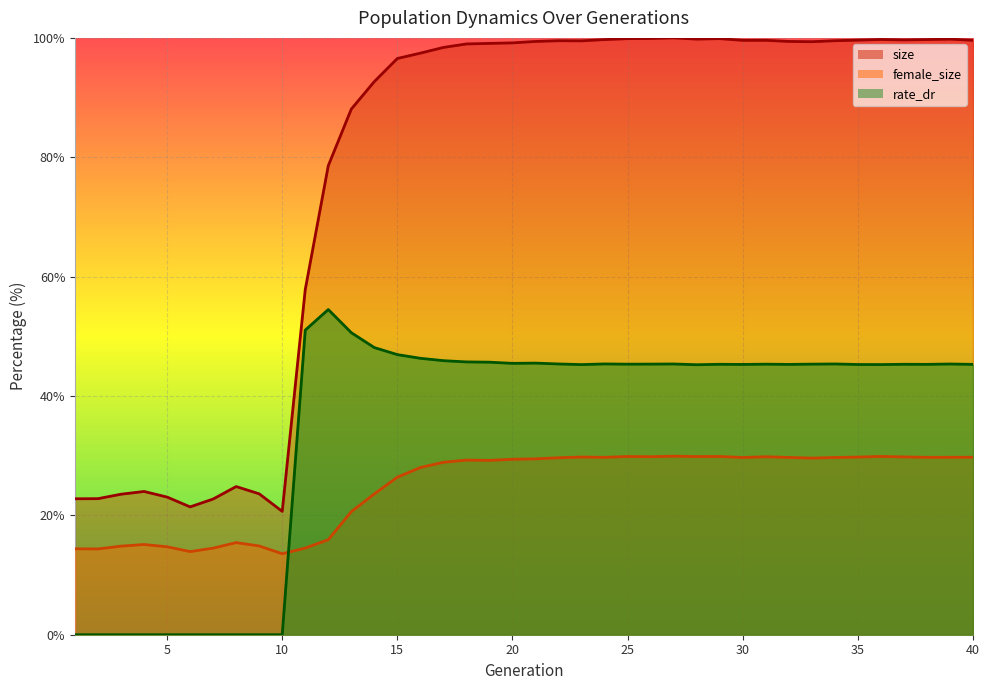

How many positive values does the rate_dr series have?

30